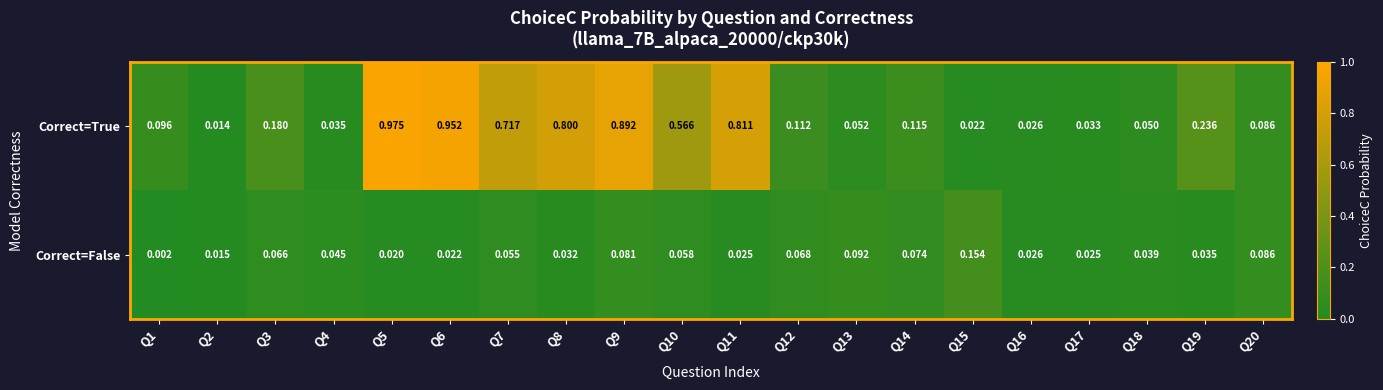

List the series in order of their peak value, highest first.

Correct=True, Correct=False